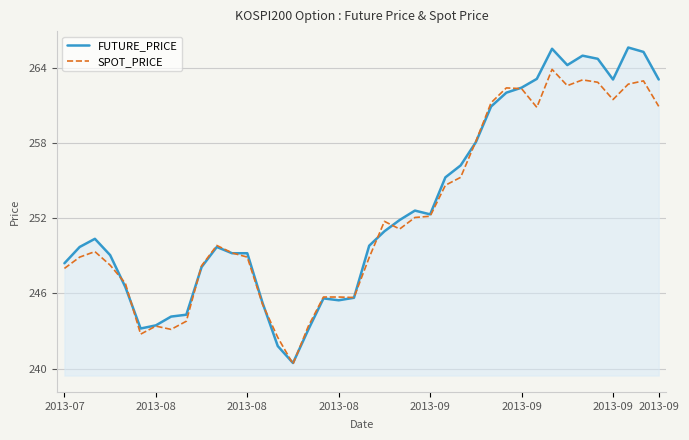

List the series in order of their peak value, lowest first.

SPOT_PRICE, FUTURE_PRICE